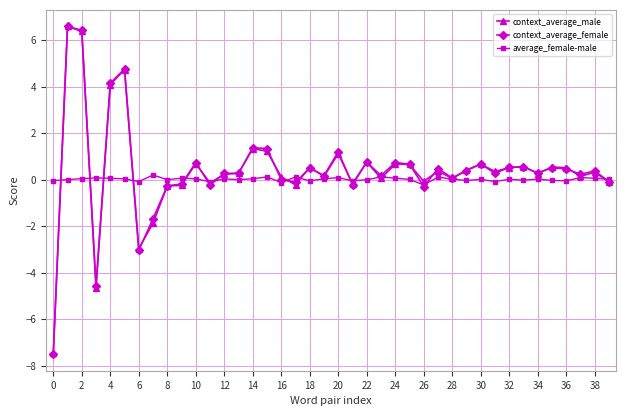

True or false: average_female-male has more than 0 interior local peaks.

True